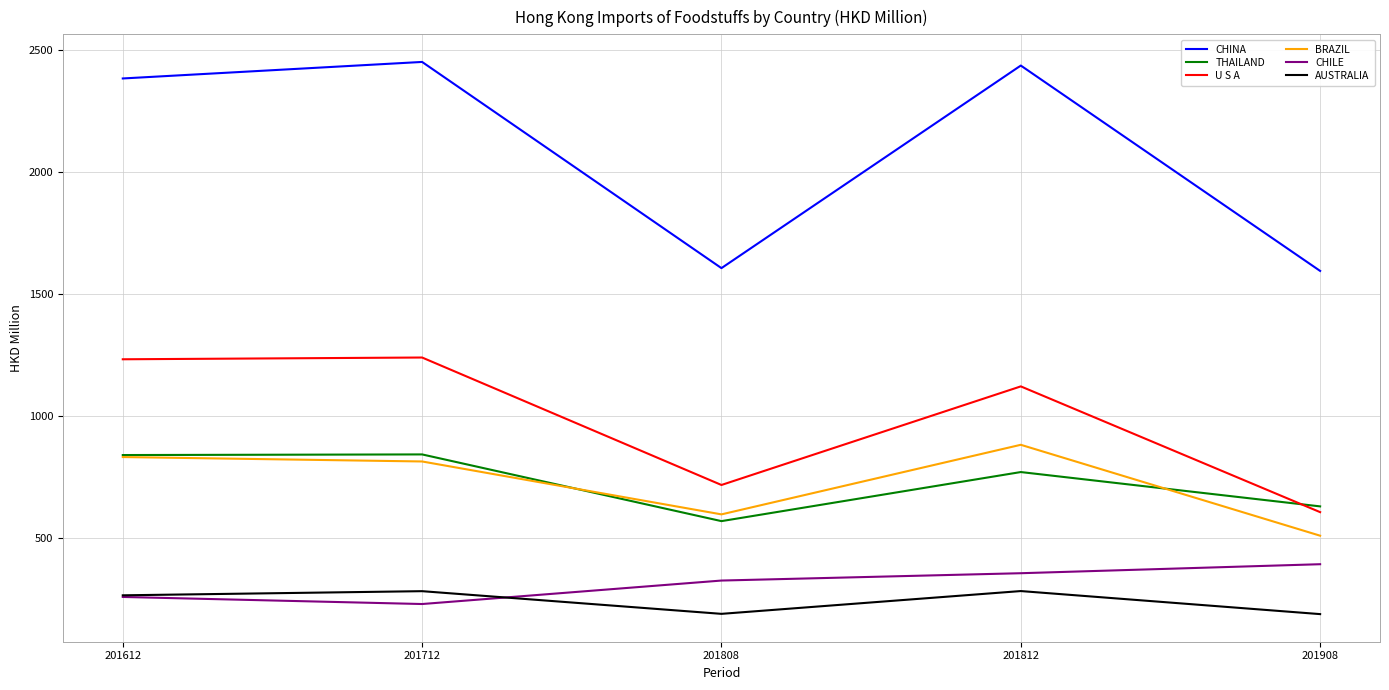

What is the minimum value for U S A?

605.7